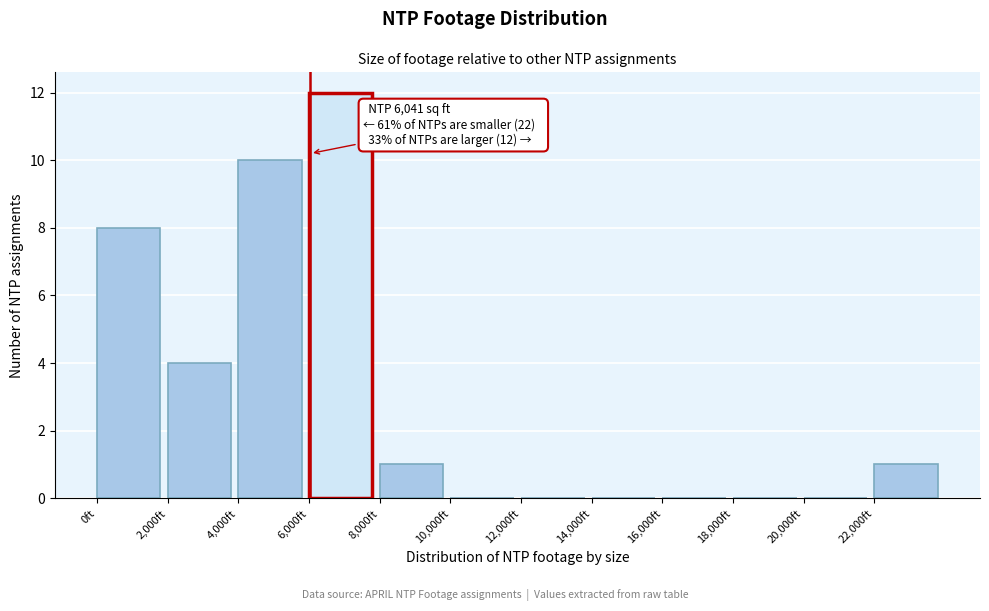

Over which range of the x-axis is the bar tallest?

6000 to 8000